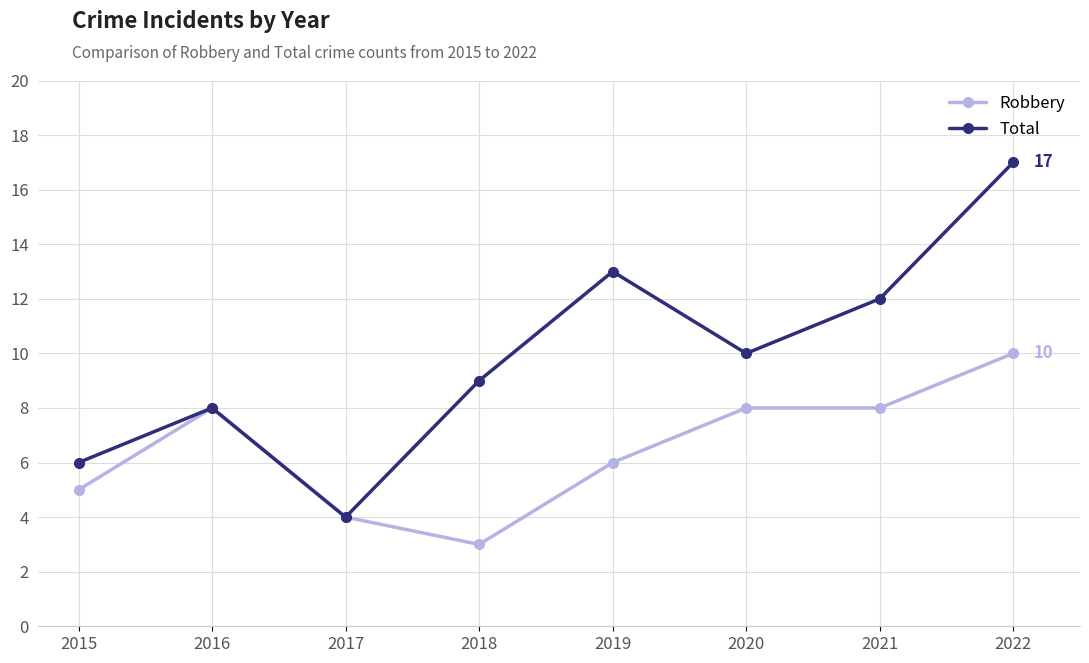

What is the spread (max minus min) of values at 2020?

2